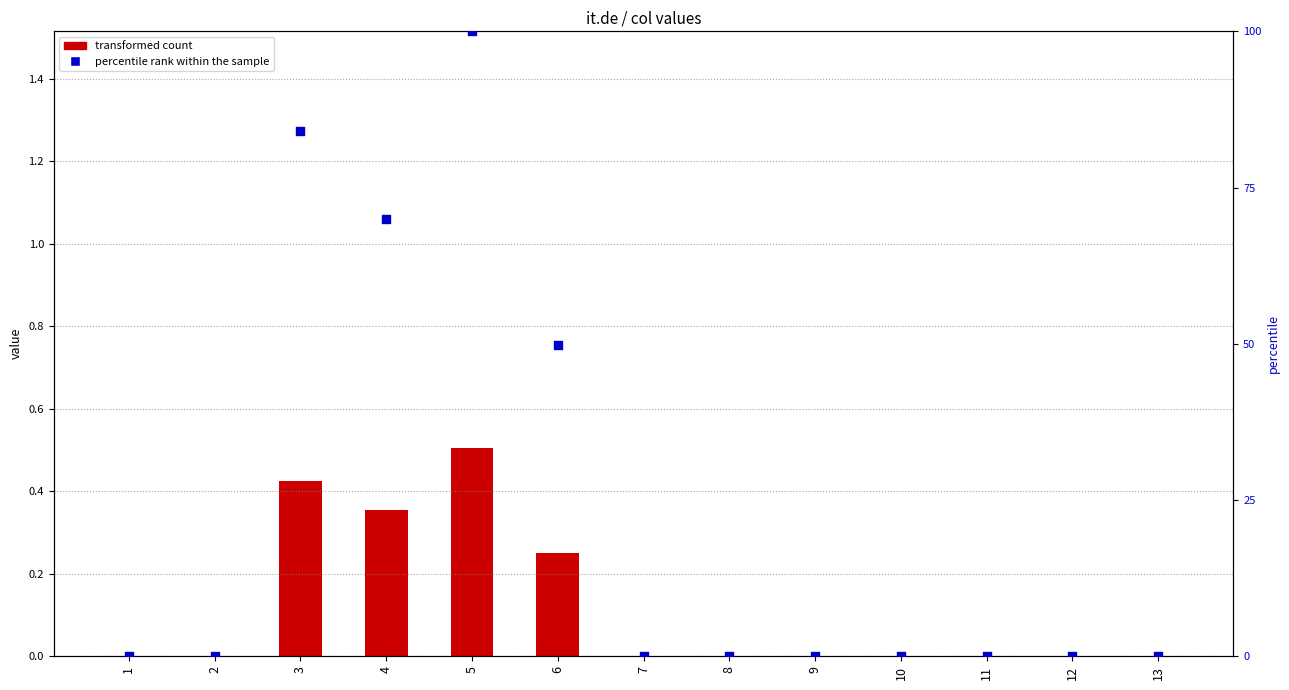

What are all the series names shown in the legend?

transformed count, percentile rank within the sample